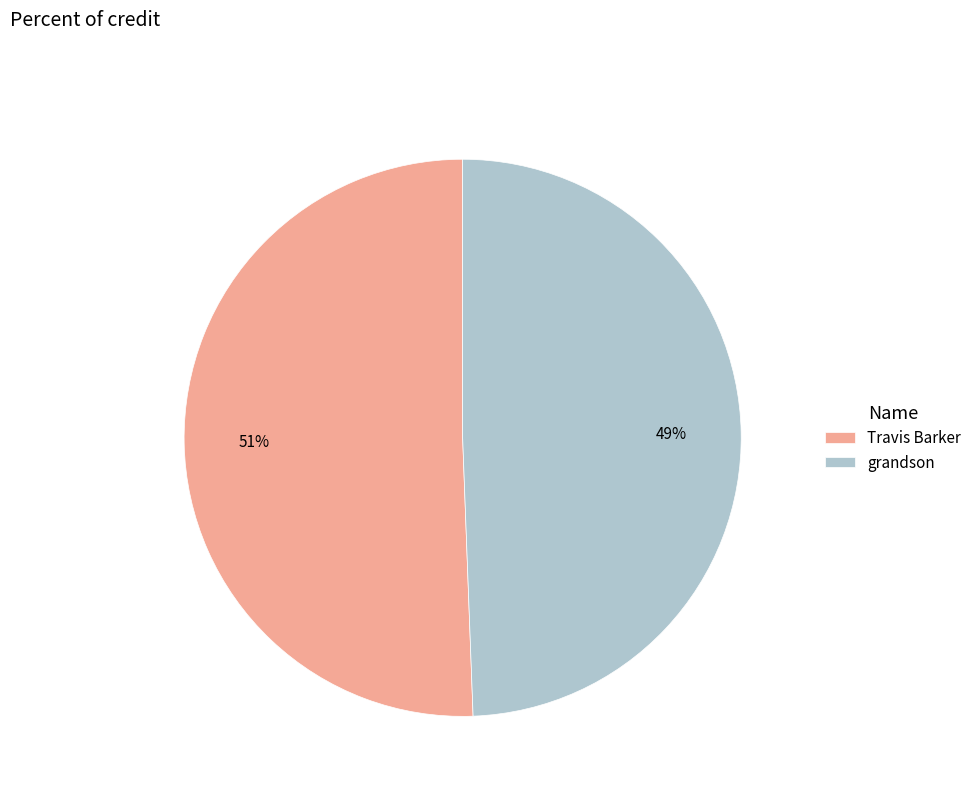

Which slice is the largest?

Travis Barker